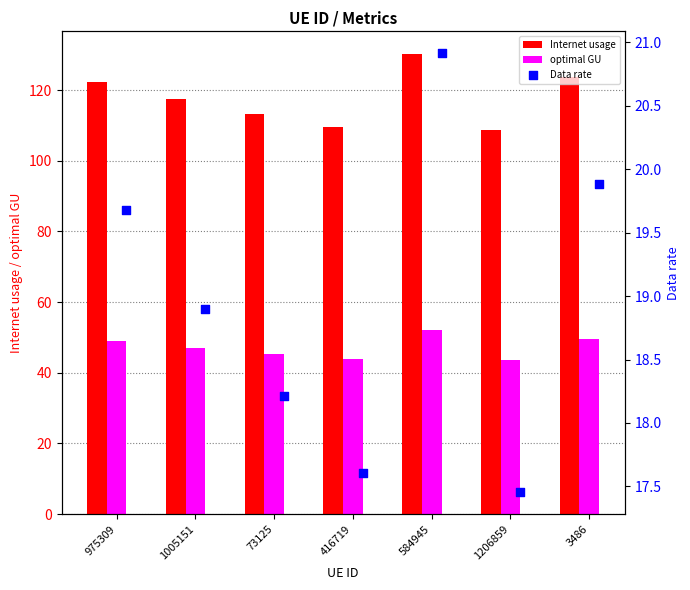

Which series has the widest spread of Y values?

Internet usage